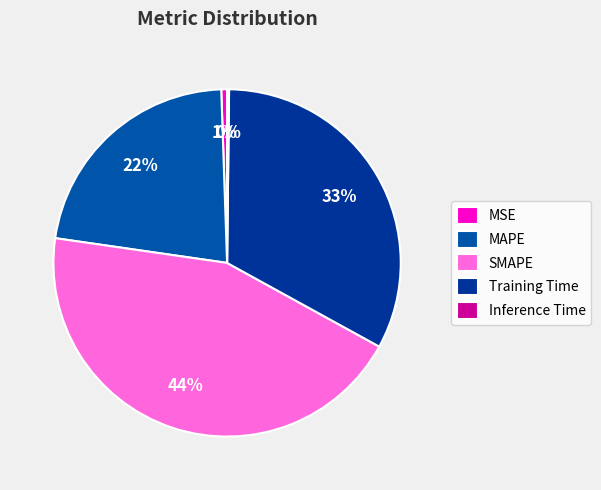

Is it true that MSE is 11% of the pie?

False